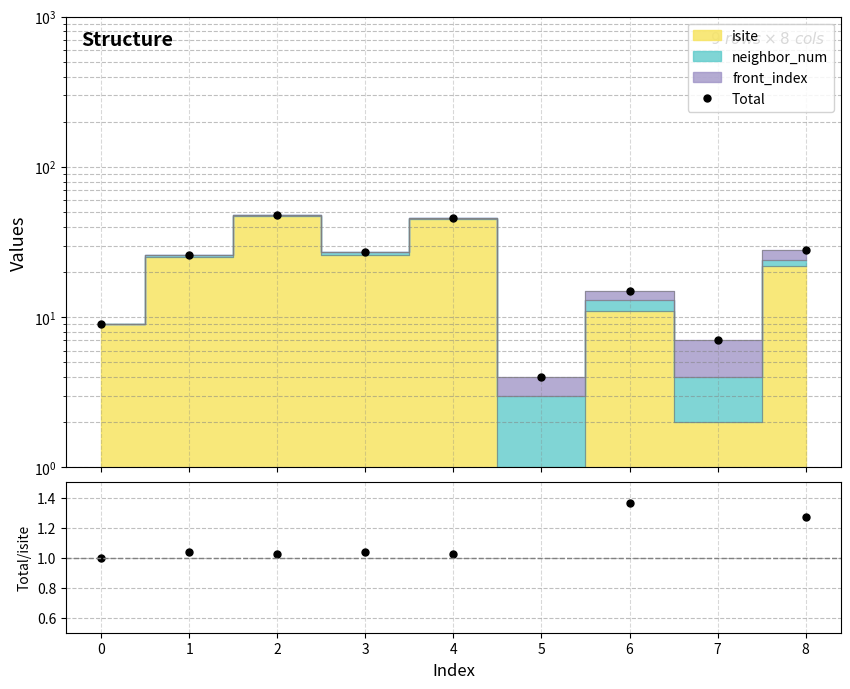

How many lines are shown in the chart?

2